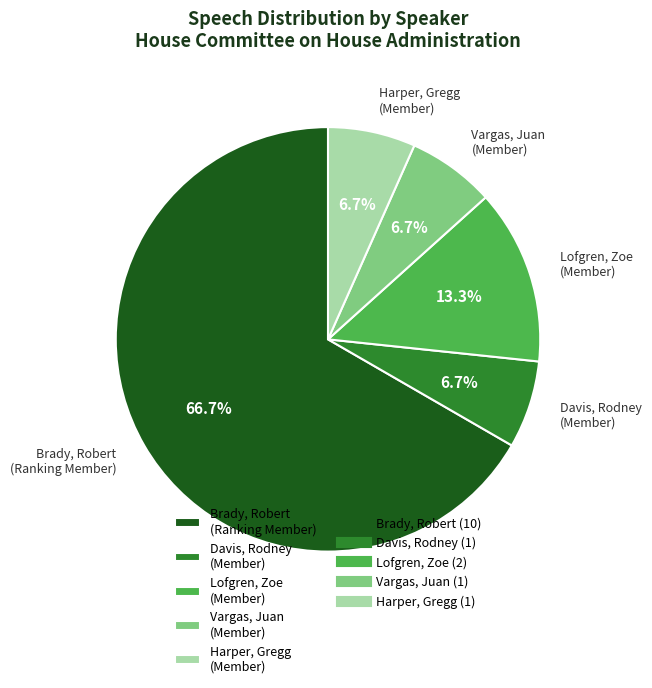

What portion of the pie excludes Davis, Rodney (Member)?

93.3%